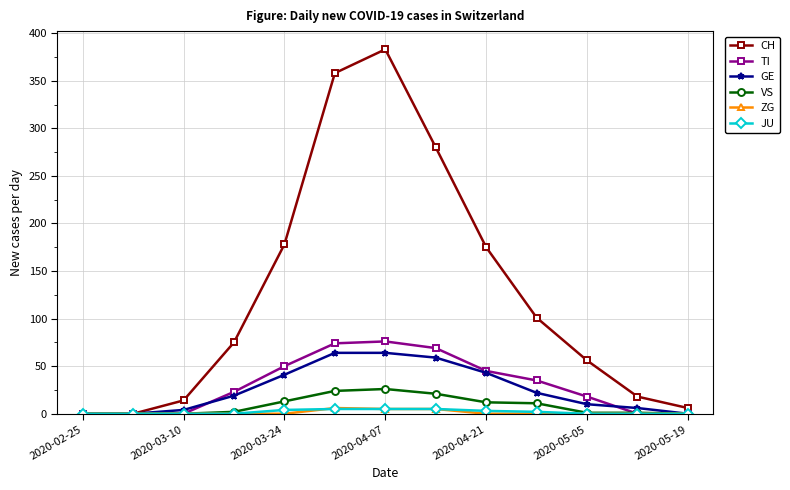

What is the maximum value for VS?

26